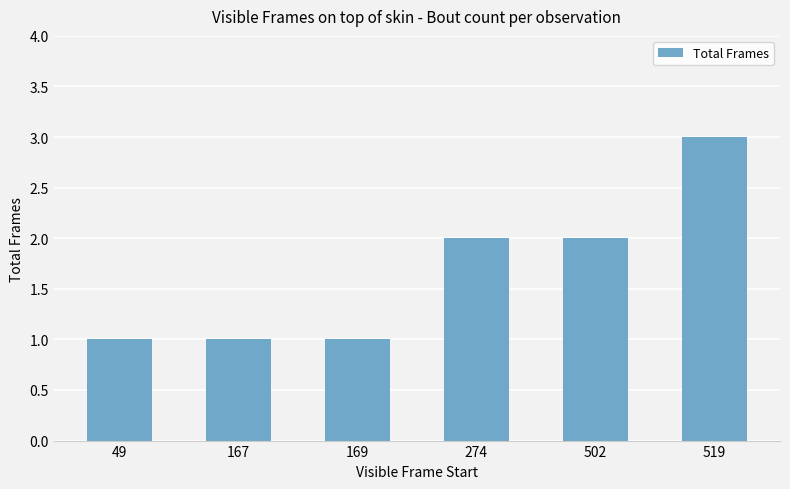

What is the value of the 1st bar from the left?

1